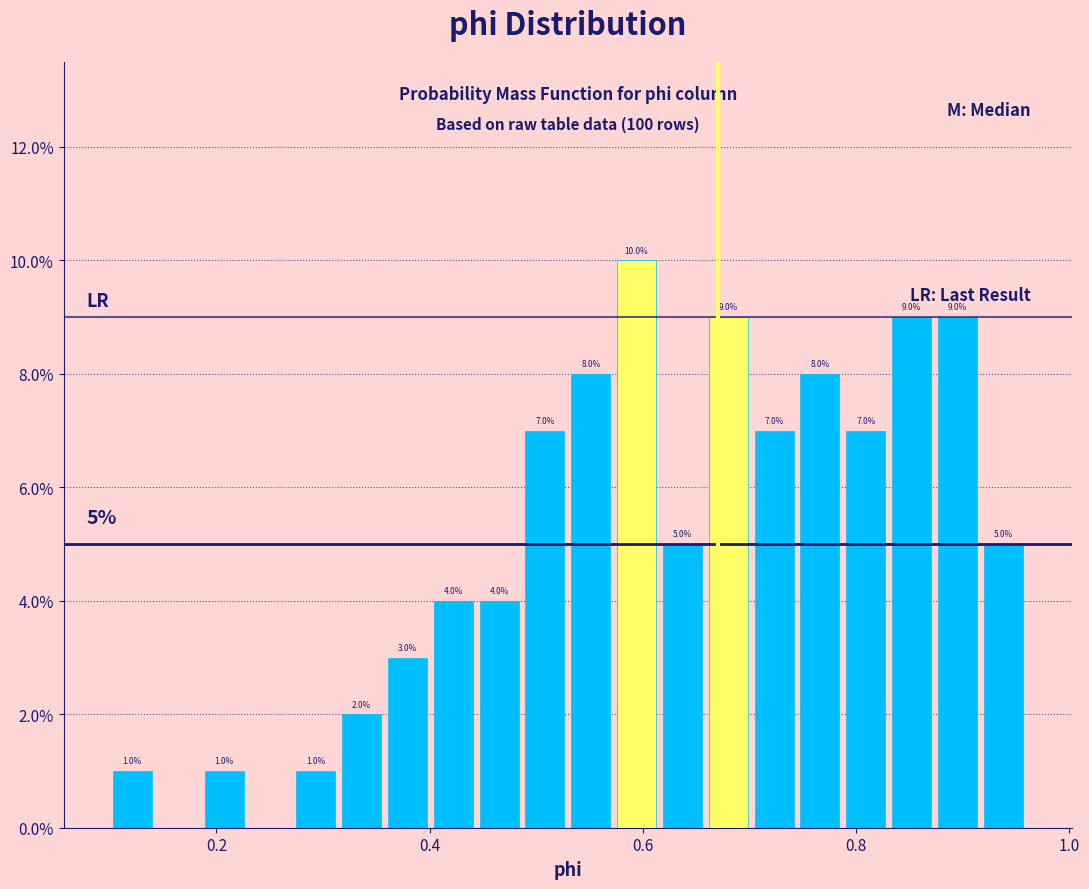

Around what value on the x-axis is the tallest bar? Give the approximate position of its centre, as read against the axis.

0.60